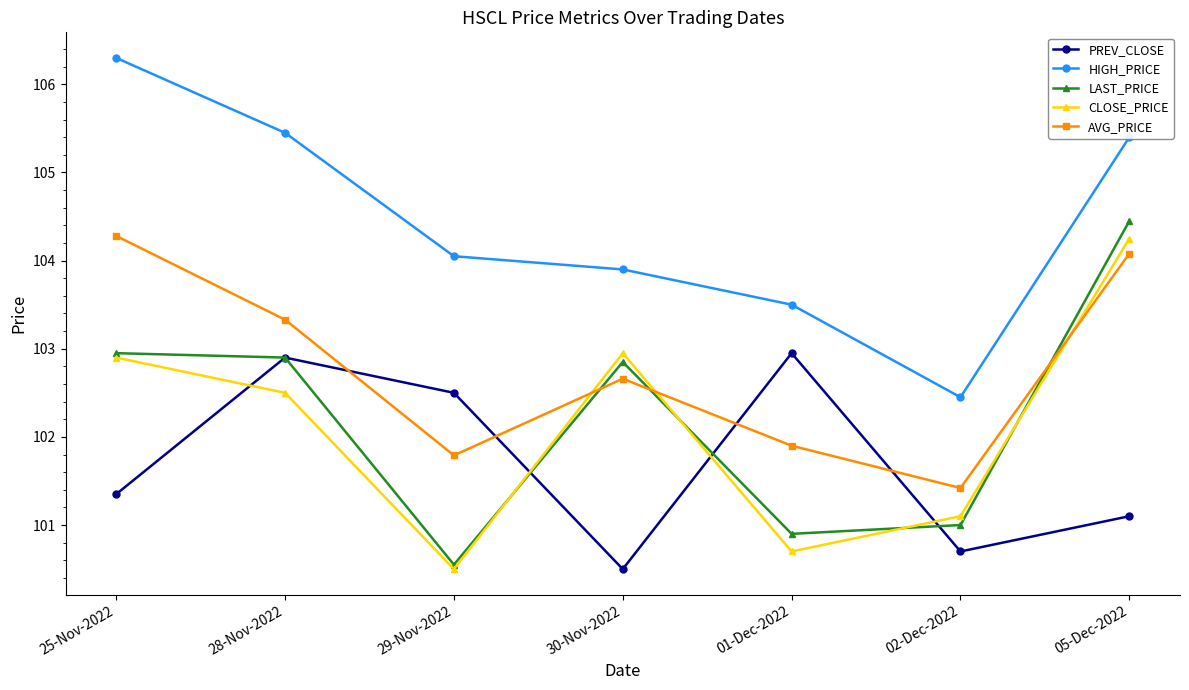

How many interior local valleys does the HIGH_PRICE series have?

1